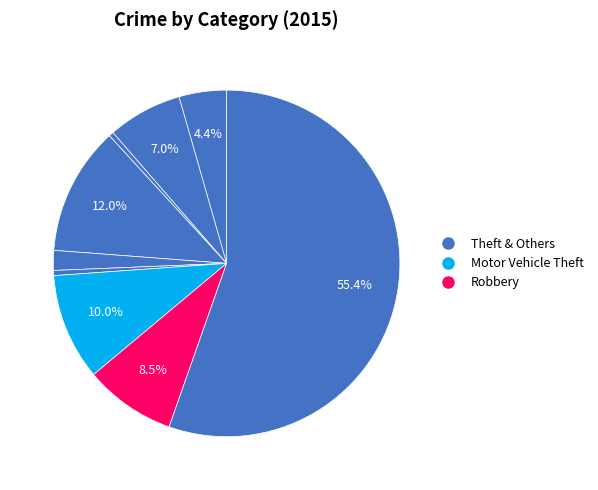

How many segments does this pie chart have?

9